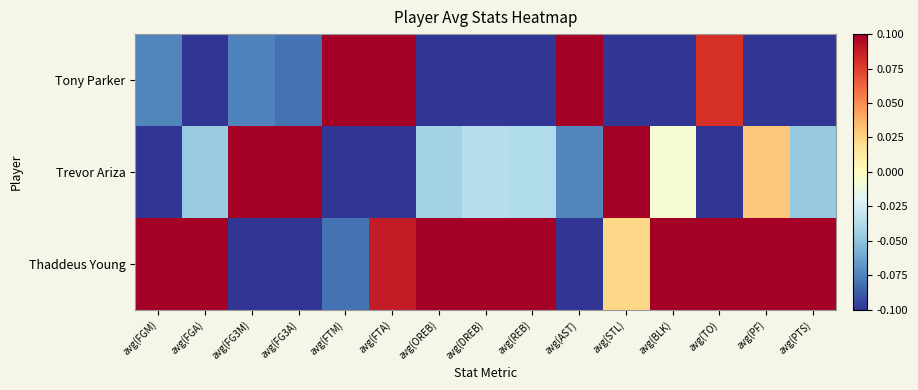

Rank the series by their maximum value, from highest to lowest.

Tony Parker, Trevor Ariza, Thaddeus Young